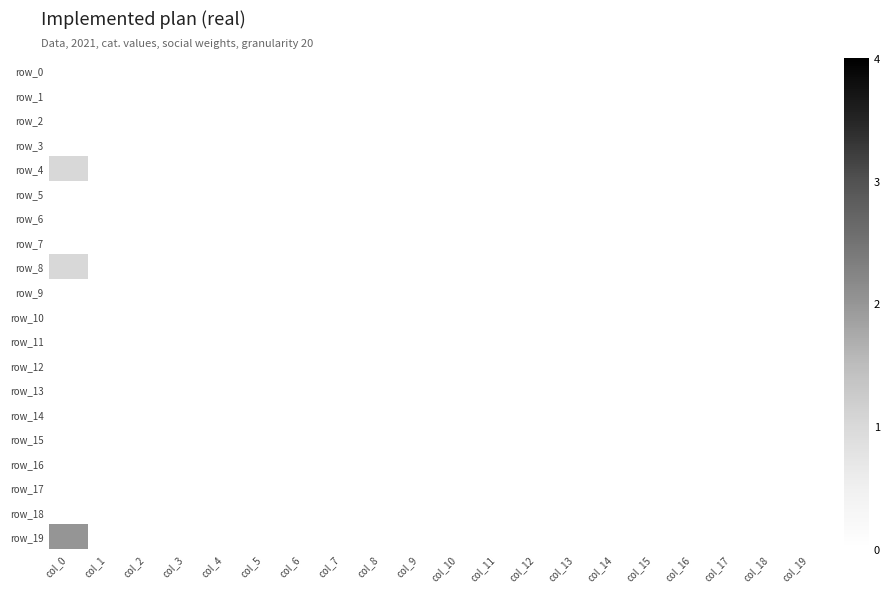

Where is row_1 nearest to the value 0?

col_0